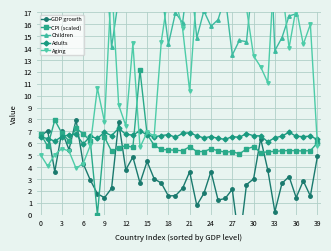

Is it true that Children equals 27.7 at 32?

True